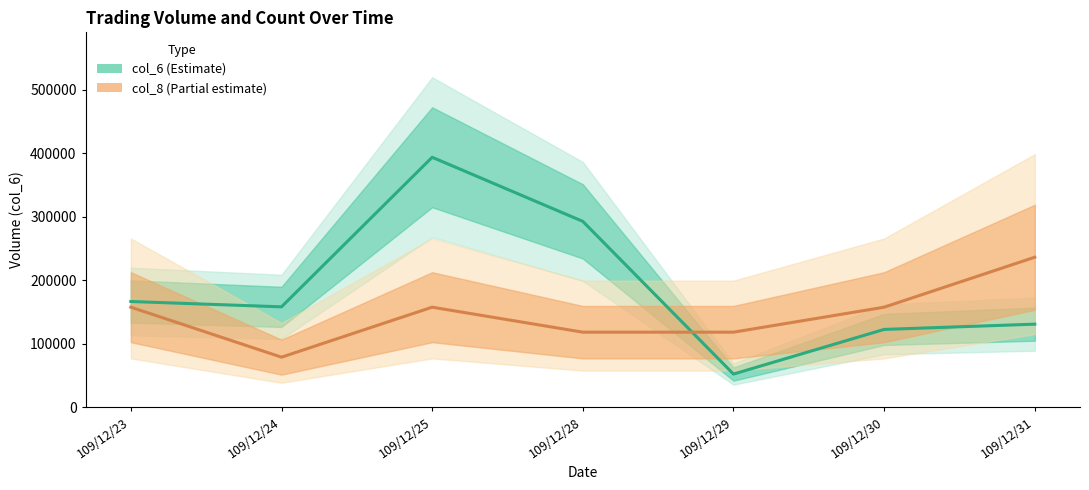

What is the average value of the col_6 (Estimate) series?

187980